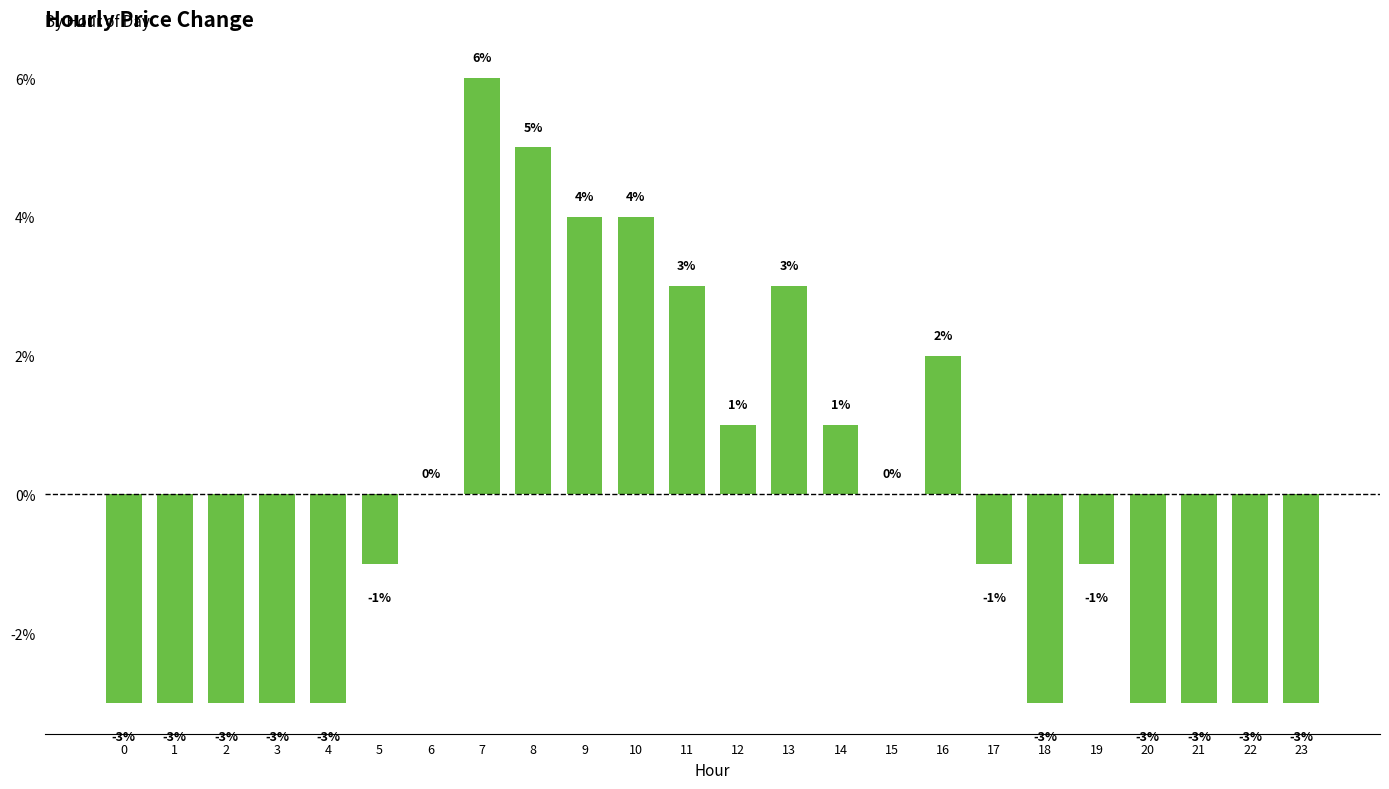

Are the bars horizontal?

No